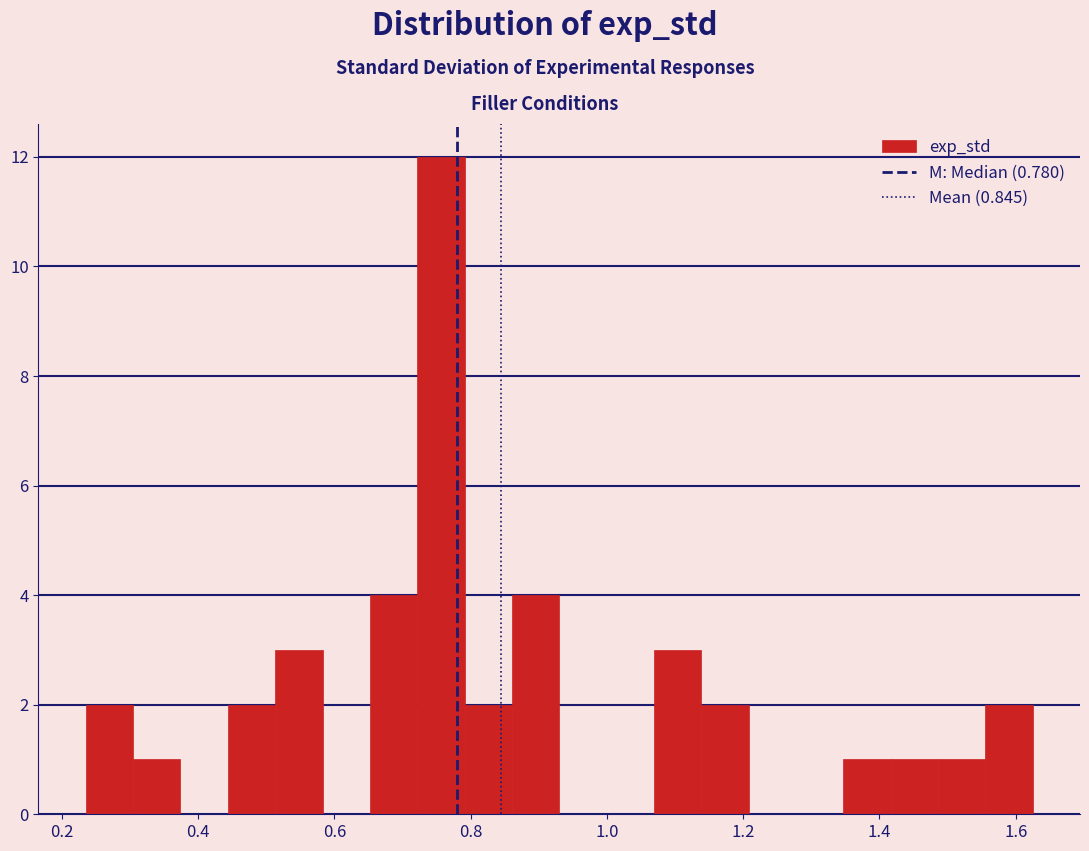

Around what value on the x-axis is the tallest bar? Give the approximate position of its centre, as read against the axis.

0.76